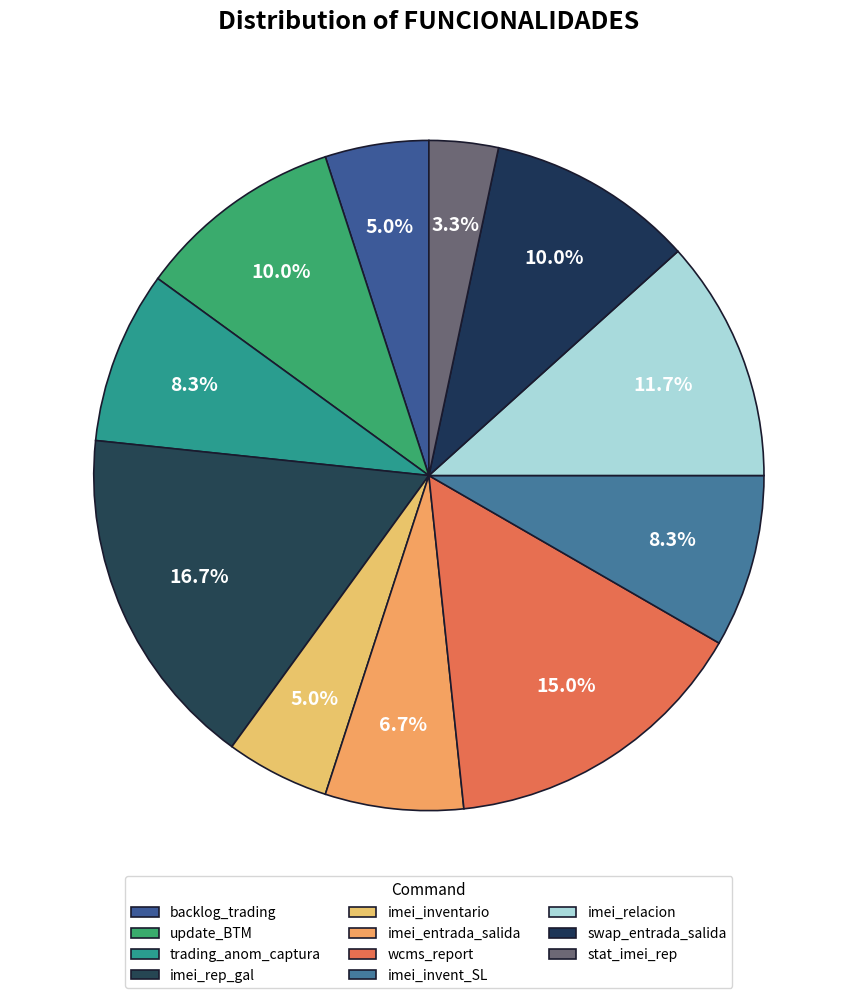

Count the number of slices in the pie.

11